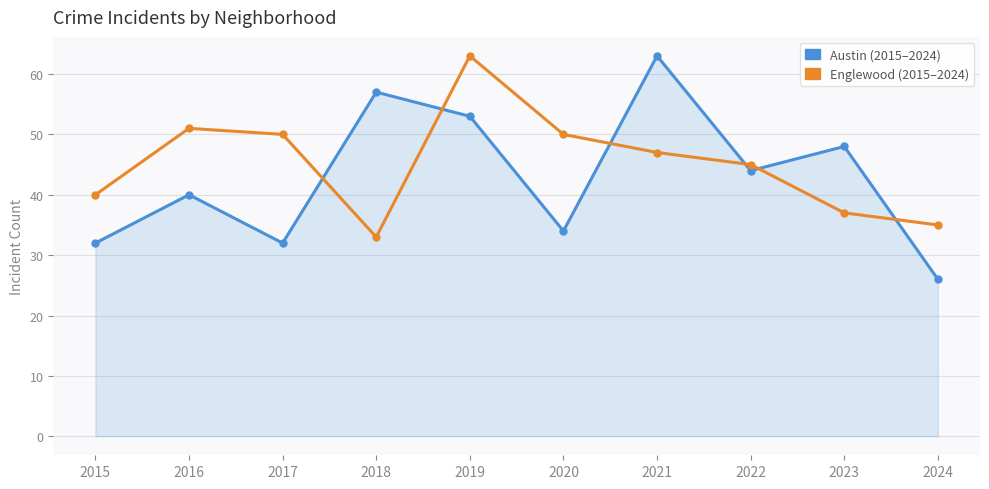

What is the smallest value displayed?

26